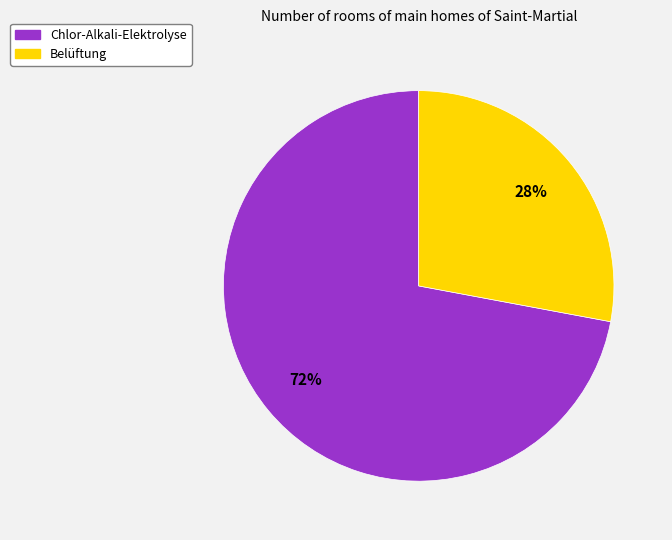

To the nearest percent, what is the difference between the Chlor-Alkali-Elektrolyse and Belüftung slice percentages?

44%